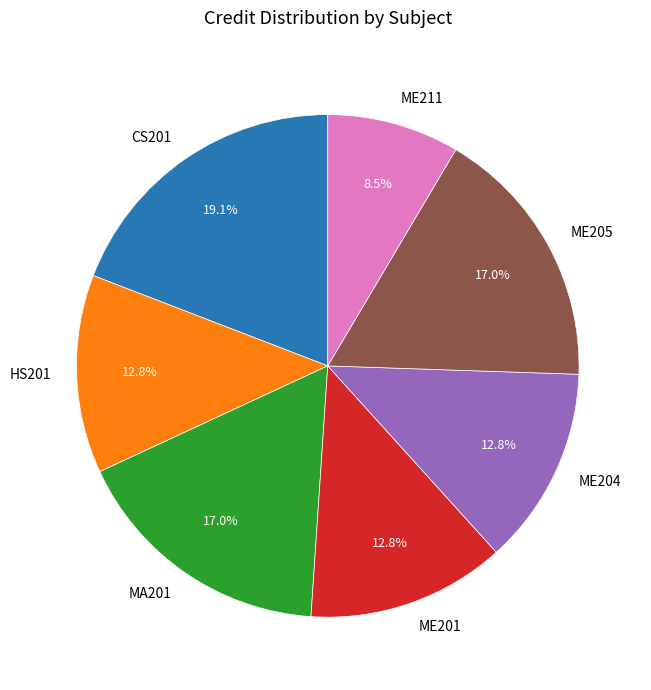

What is the largest slice in the pie chart?

CS201